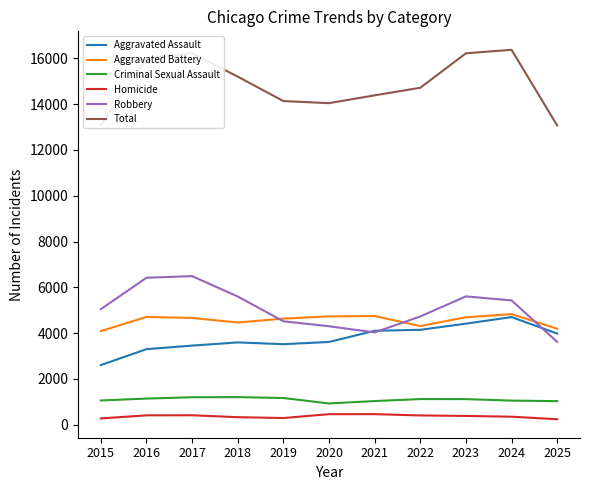

What is the difference between the highest and lowest values at 2022?

14310